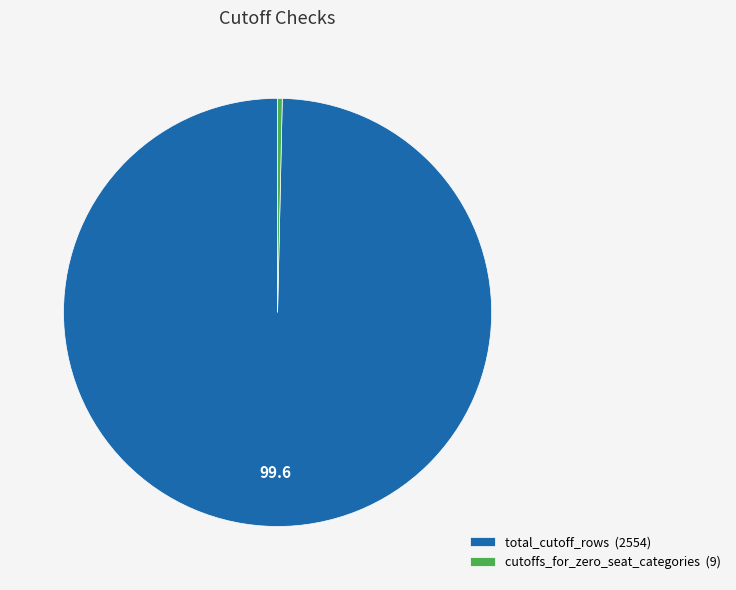

Do cutoffs_for_zero_seat_categories (9) and total_cutoff_rows (2554) together represent more than half of the pie?

Yes